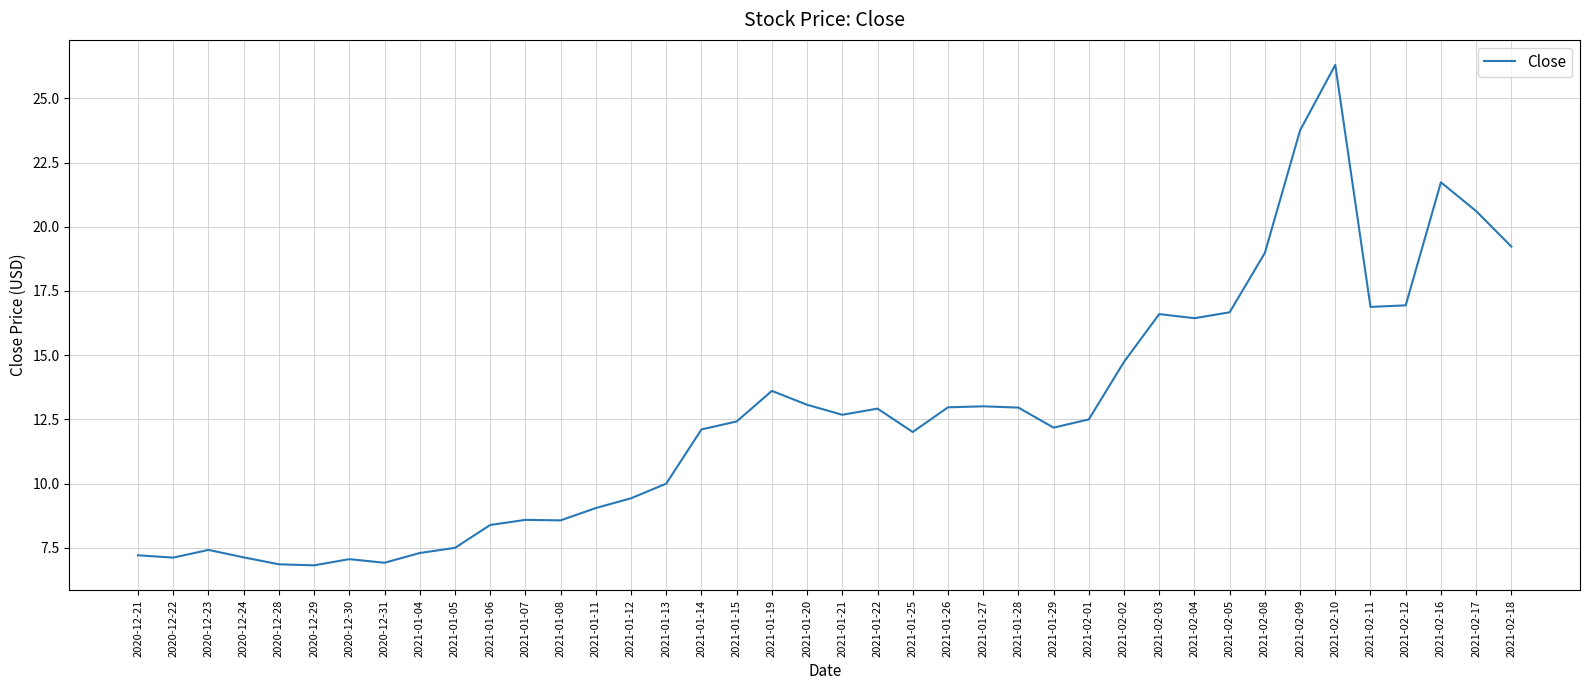

Between 2021-01-21 and 2021-01-14, which is larger?

2021-01-21